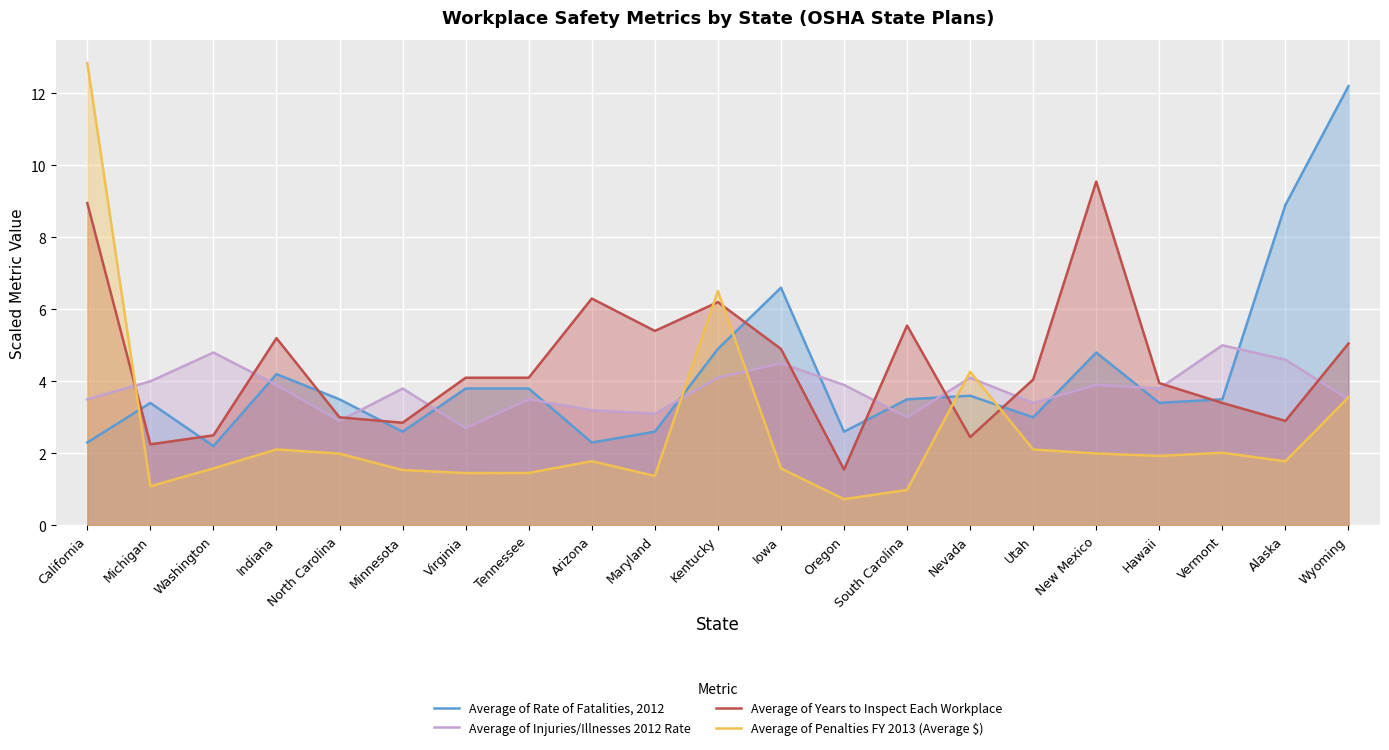

How many distinct data groups are displayed?

4